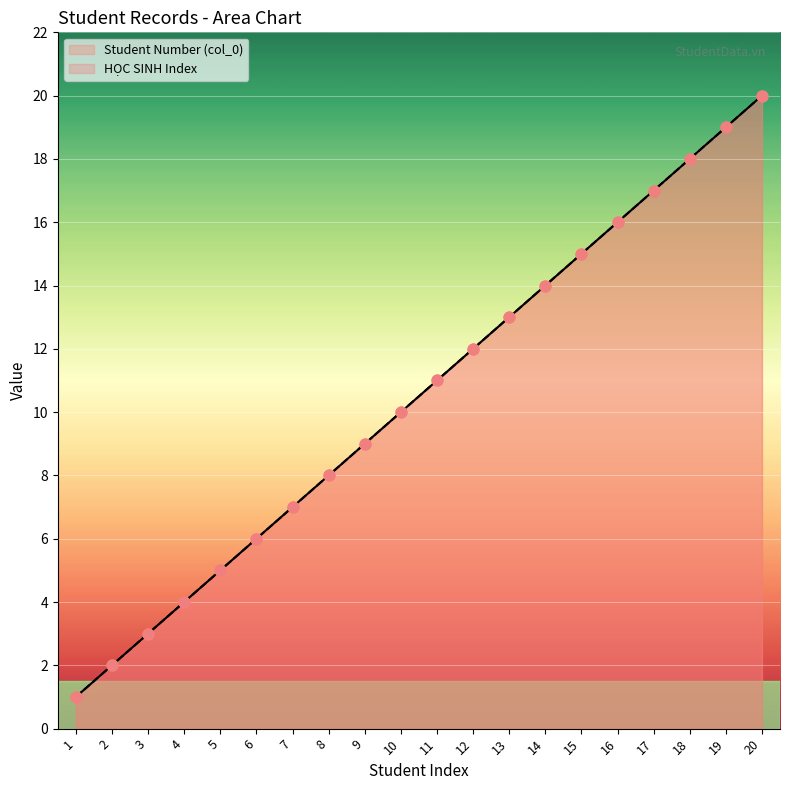

At how many categories does at least one series exceed 8?

12